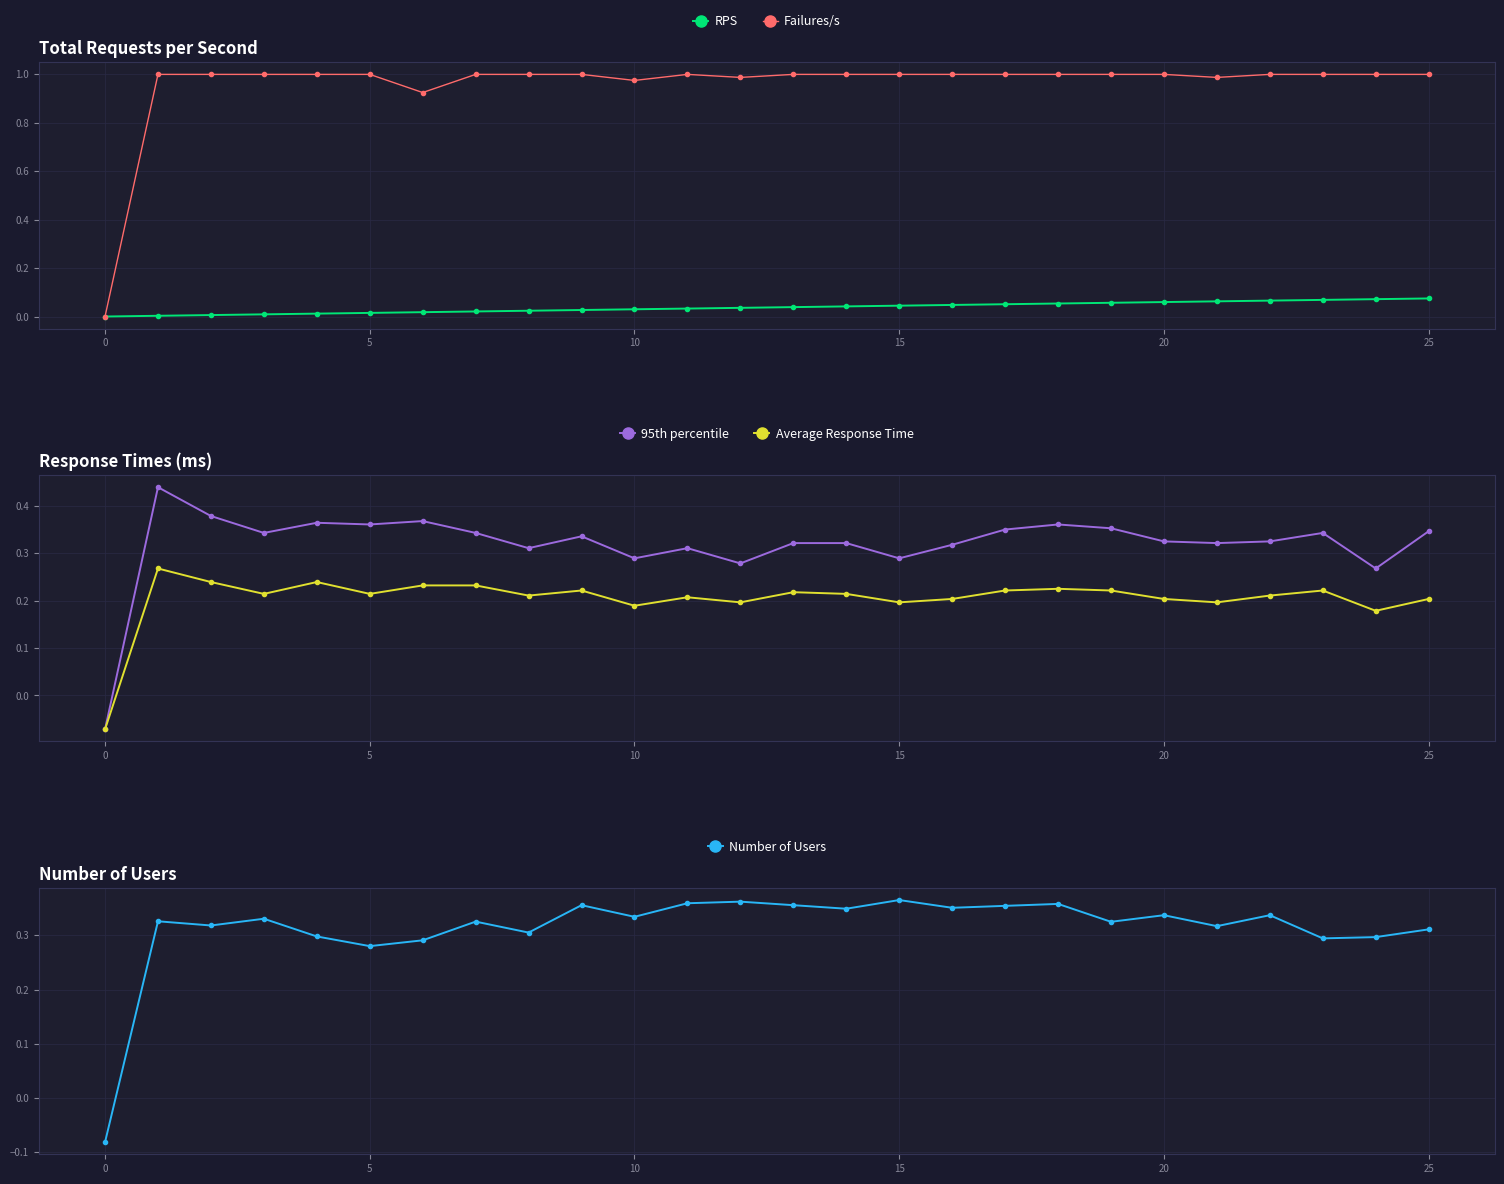

True or false: 95th percentile has more than 2 points higher than both neighbors.

True